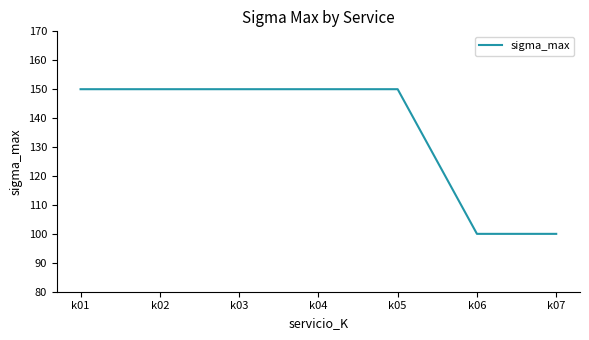

What is the ratio of the value at k03 to the value at k04?

1.0